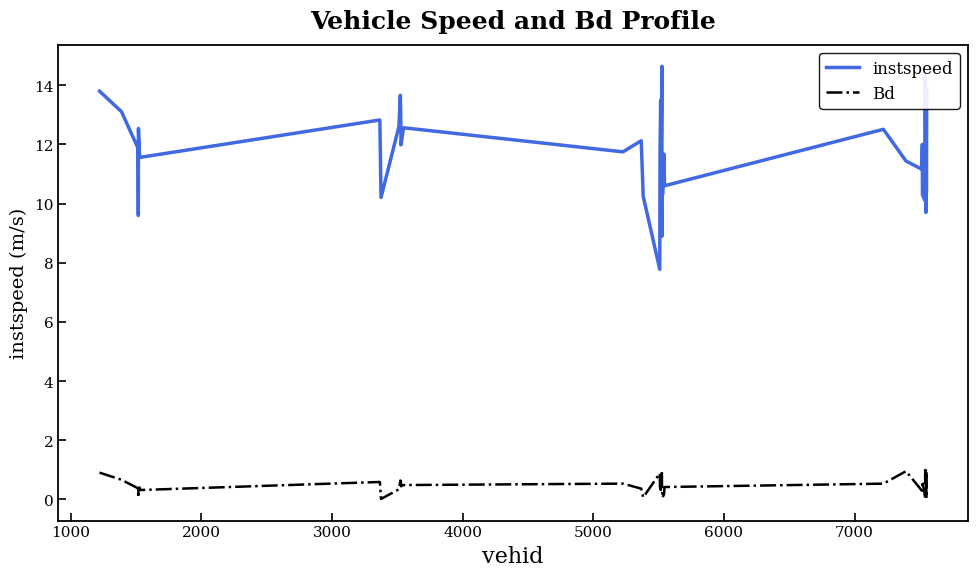

Which series has the widest spread of values?

instspeed